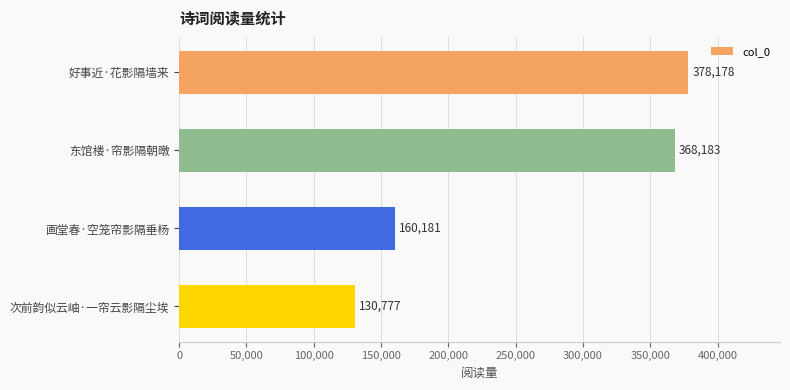

Reading top to bottom, extract all data points from this chart.

378178	368183	160181	130777